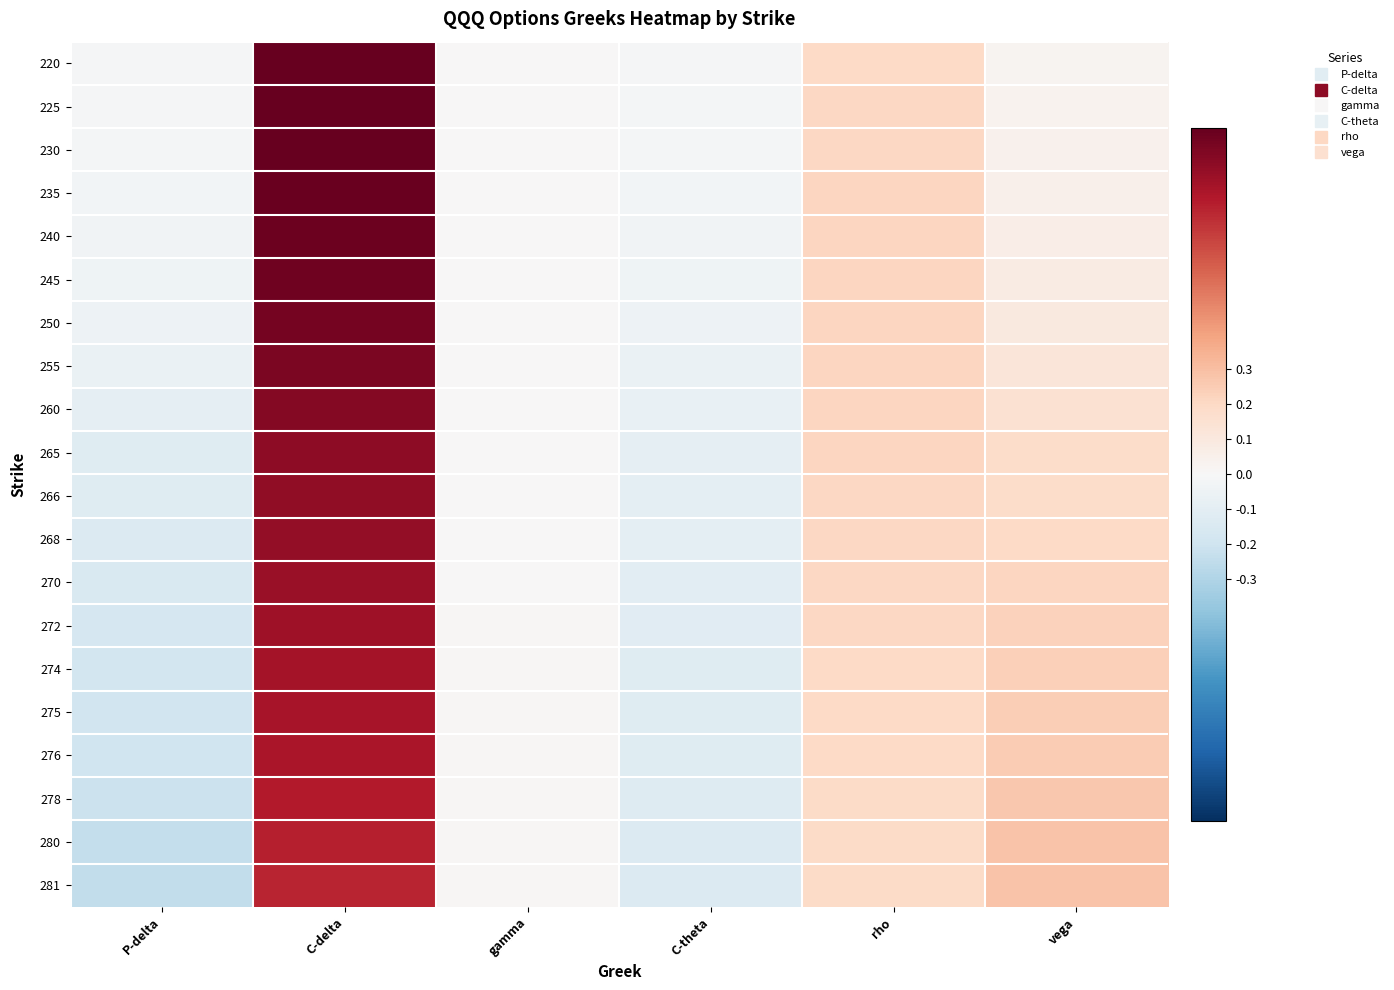

Count the number of data series in this chart.

20